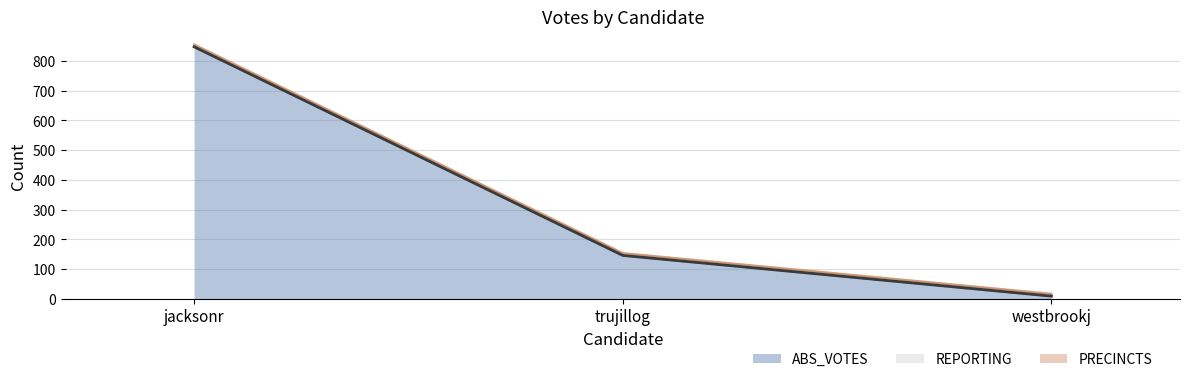

Does the chart display data point markers on the line(s)?

No